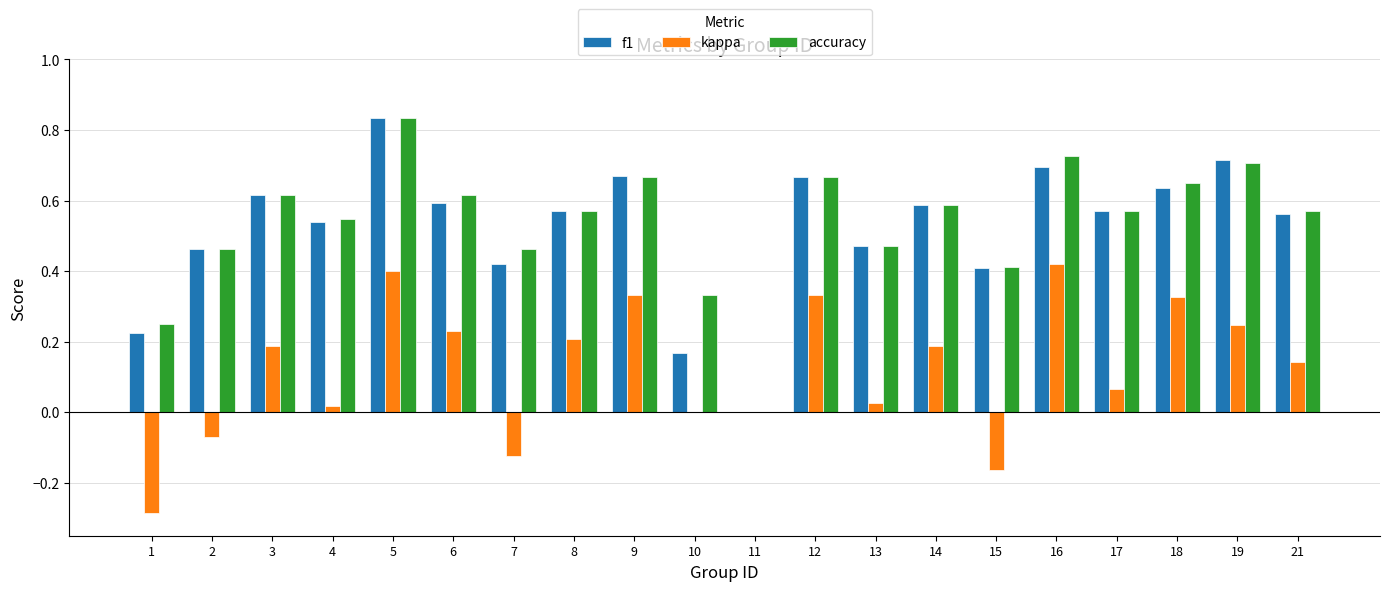

Which series changed the most between 10 and 21?

f1